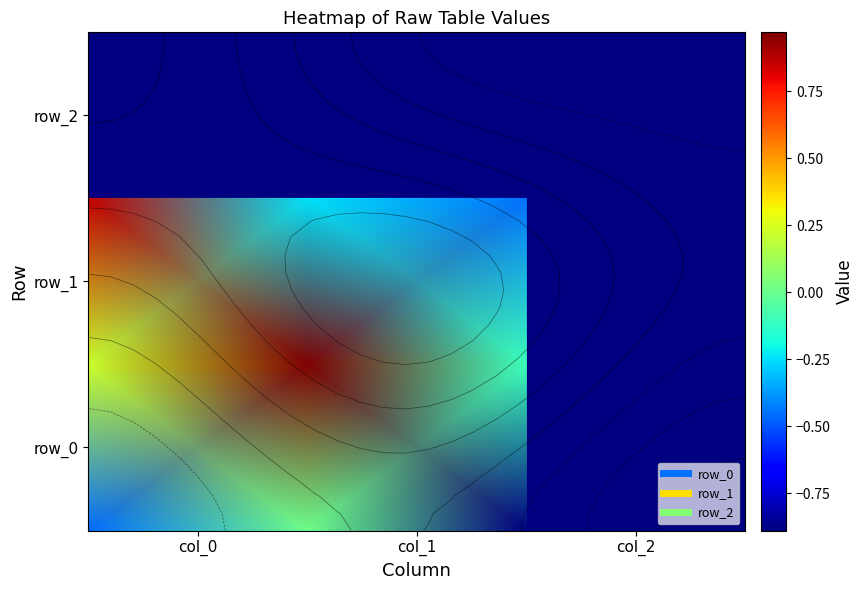

How many series are shown in this chart?

3